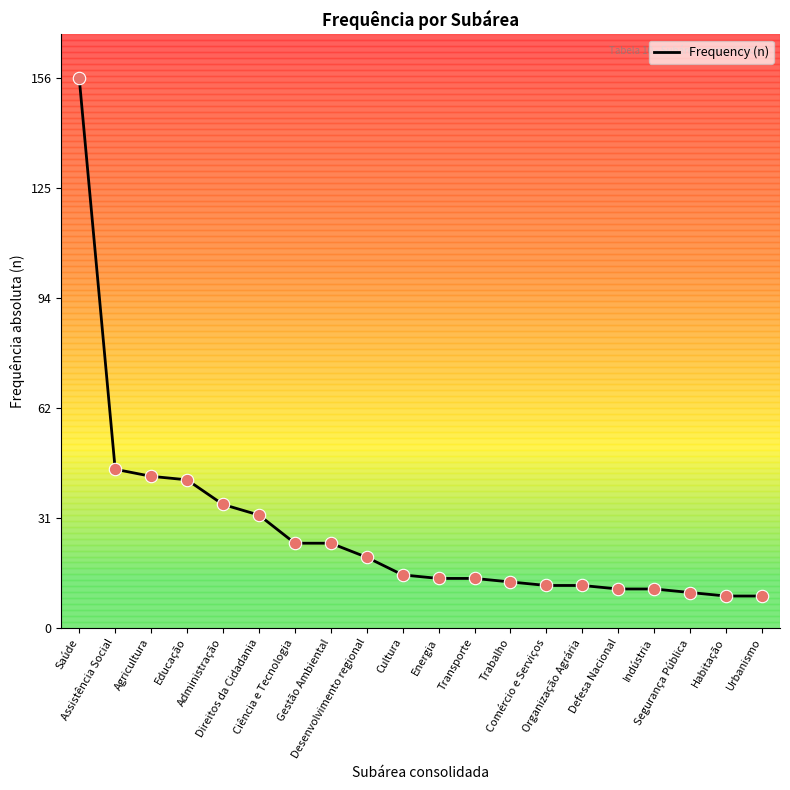

What is the change in value from Ciência e Tecnologia to Indústria?

-13